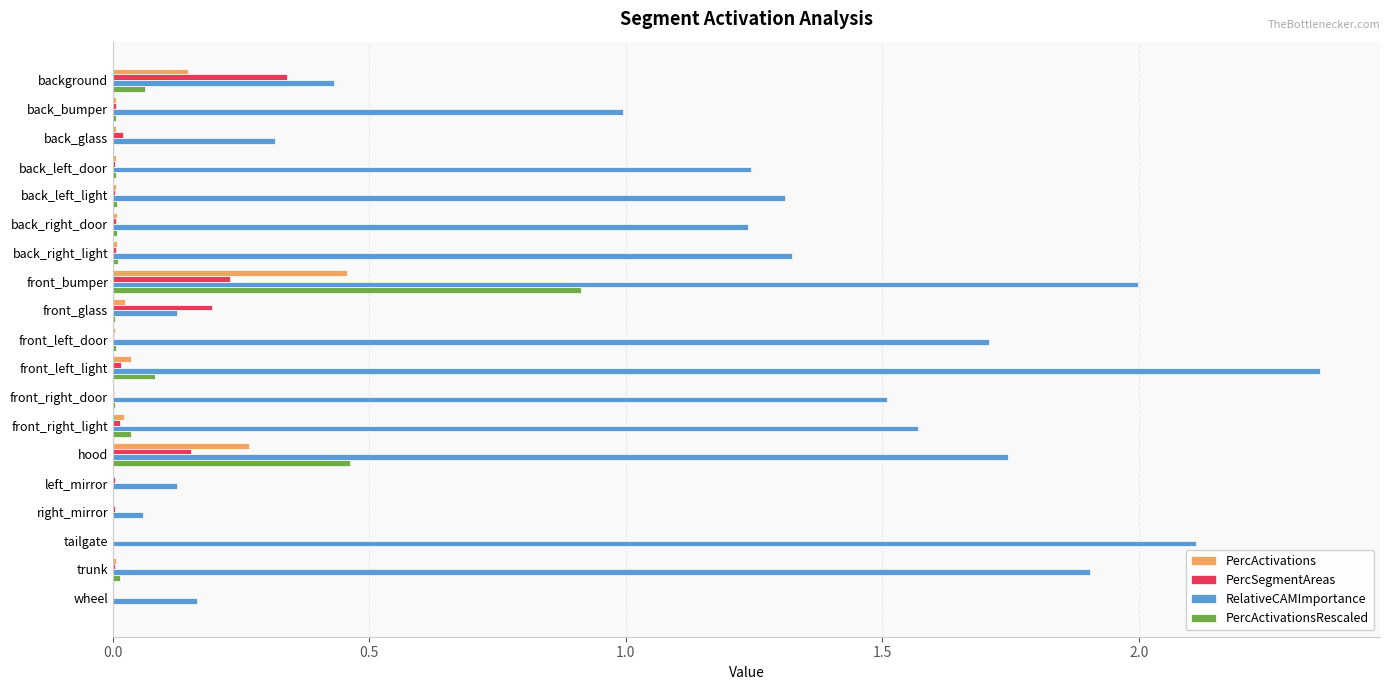

At which category does the chart reach its peak across all series?

front_left_light